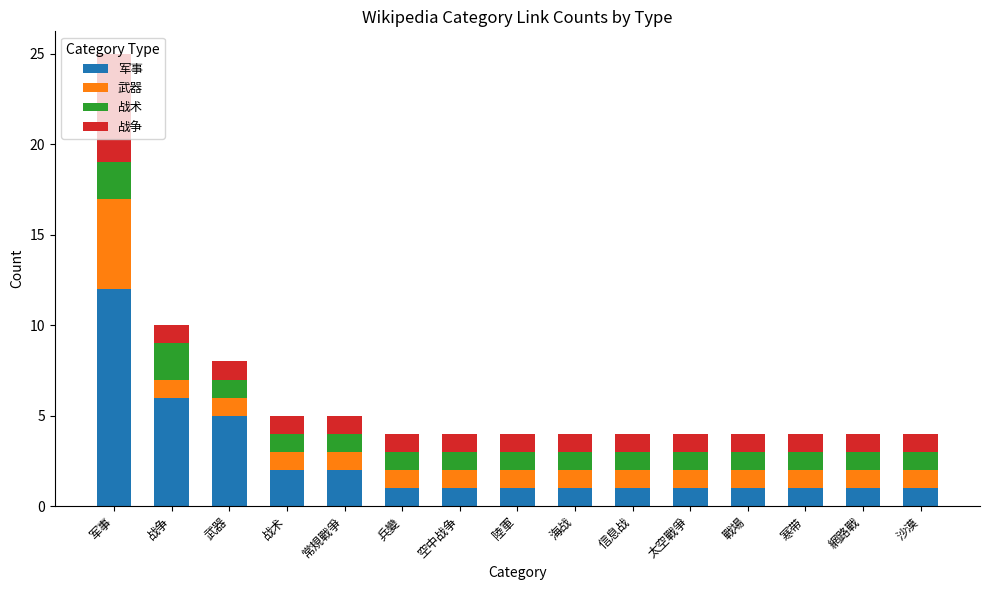

Is it true that 军事 equals 1 at 網路戰?

True